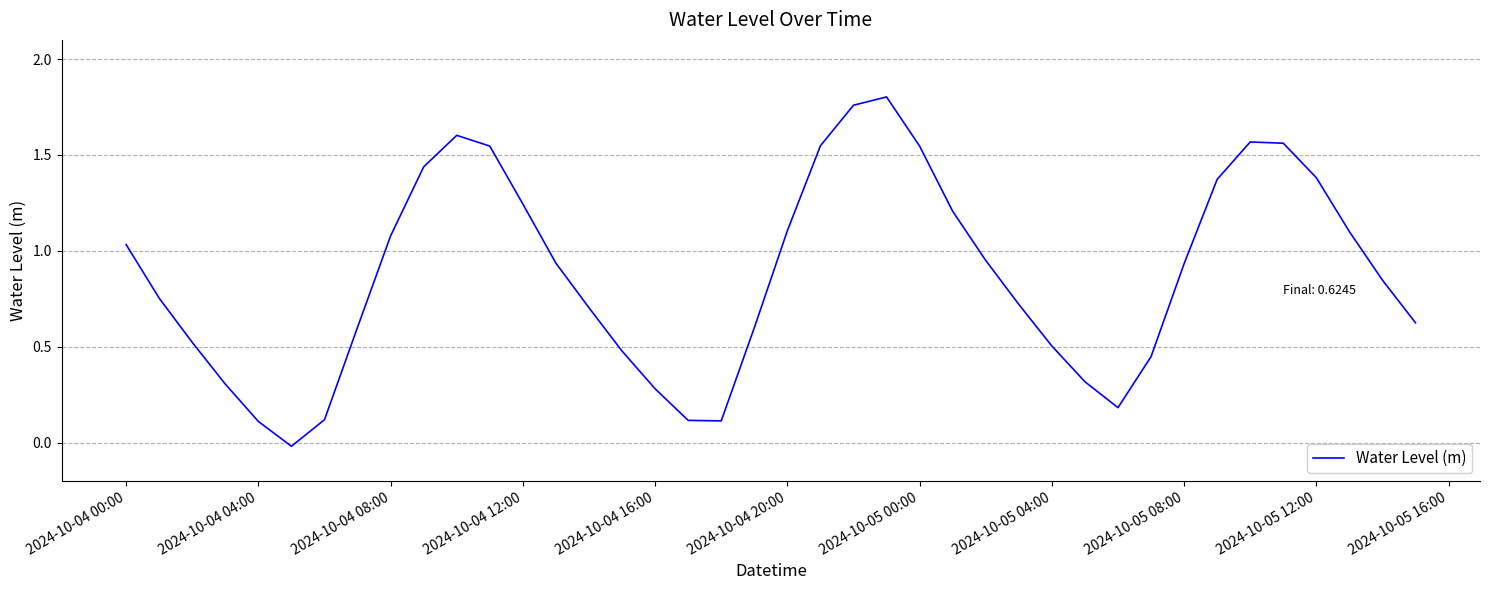

Is it true that the value at 2024-10-04 08:00 is 1.1?

True